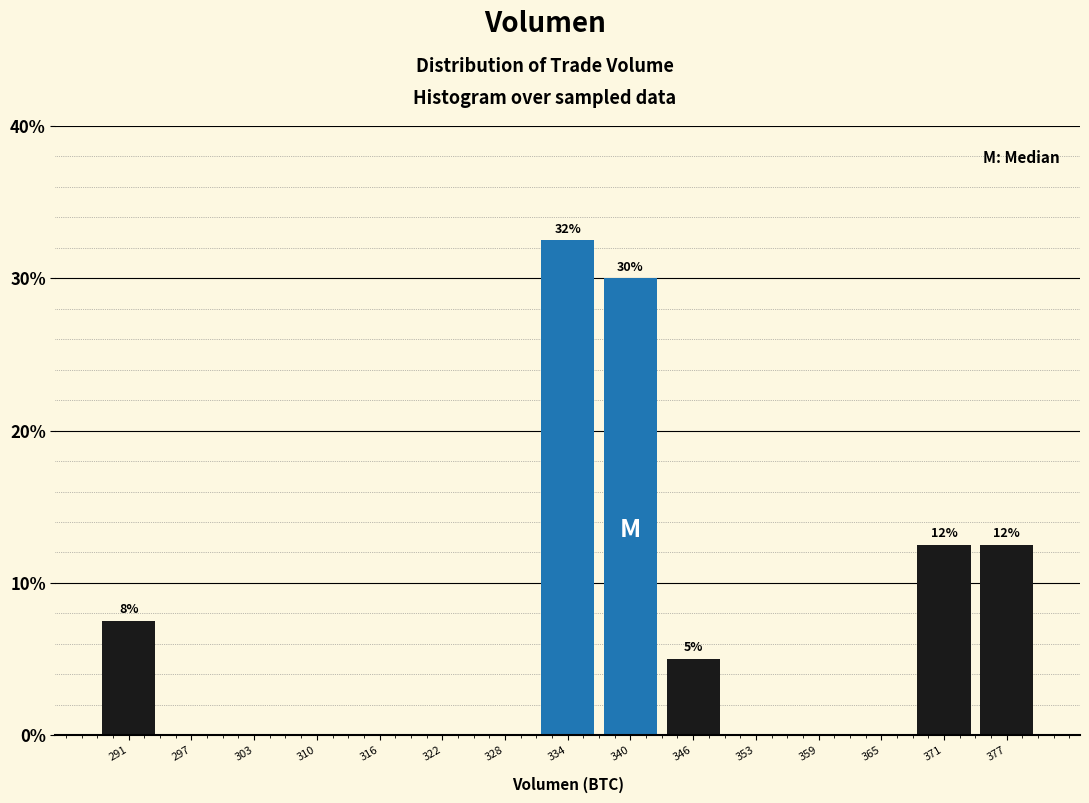

Over which range of the x-axis is the bar tallest?

331 to 337